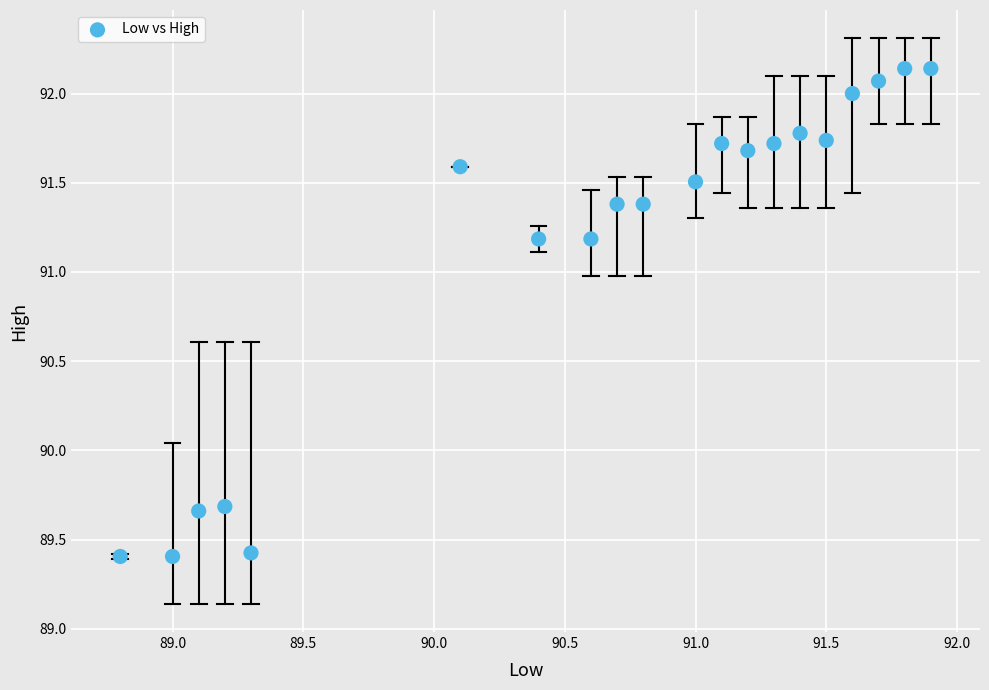

What is the range of X values (max minus min)?

3.1